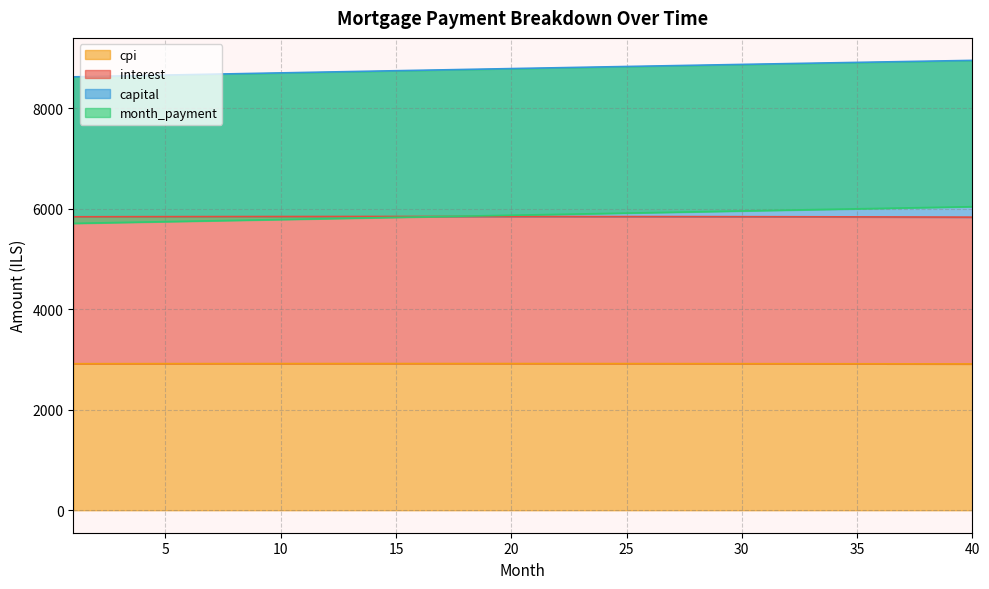

What is the value of the cpi point at the 25th from the left?

2919.1